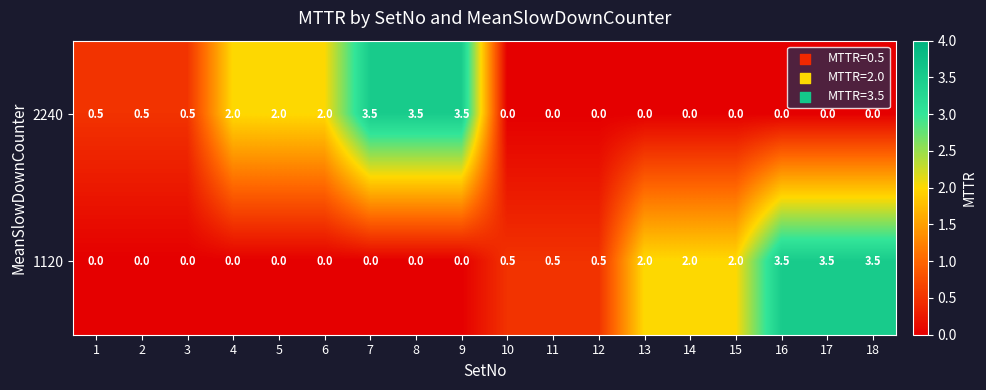

Is it true that 1120 equals 0.0 at 8?

True